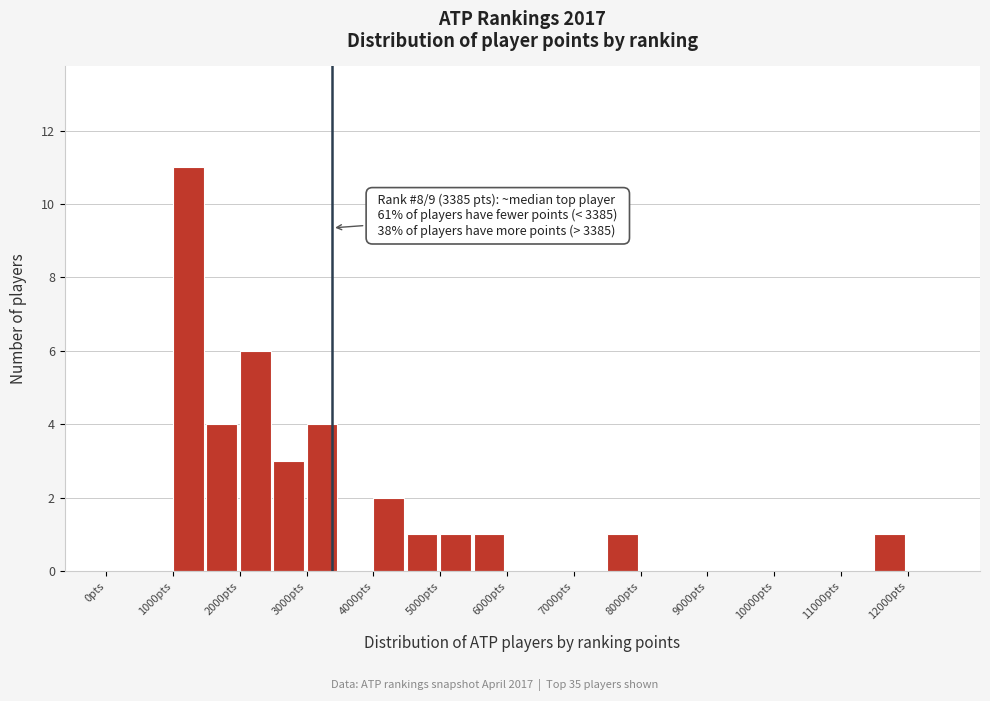

Over which range of the x-axis is the bar tallest?

1000 to 1500